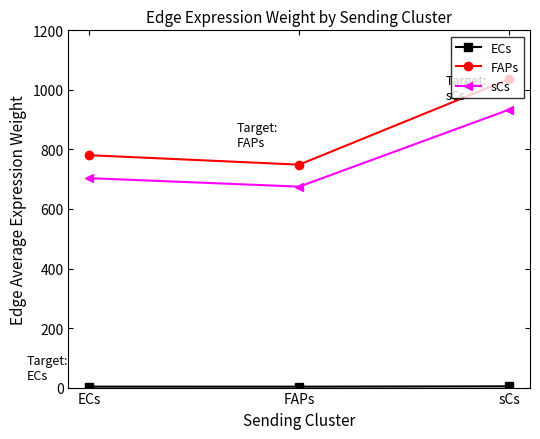

How many data points in FAPs are less than 780?

1